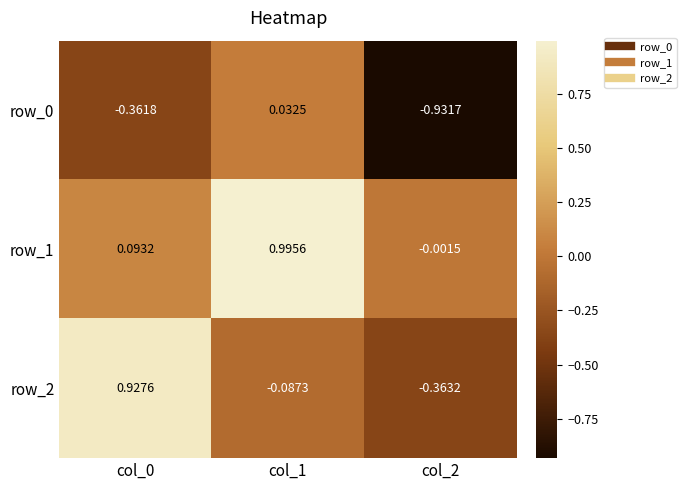

Is the value of row_0 at col_1 greater than the value of row_2 at col_1?

Yes